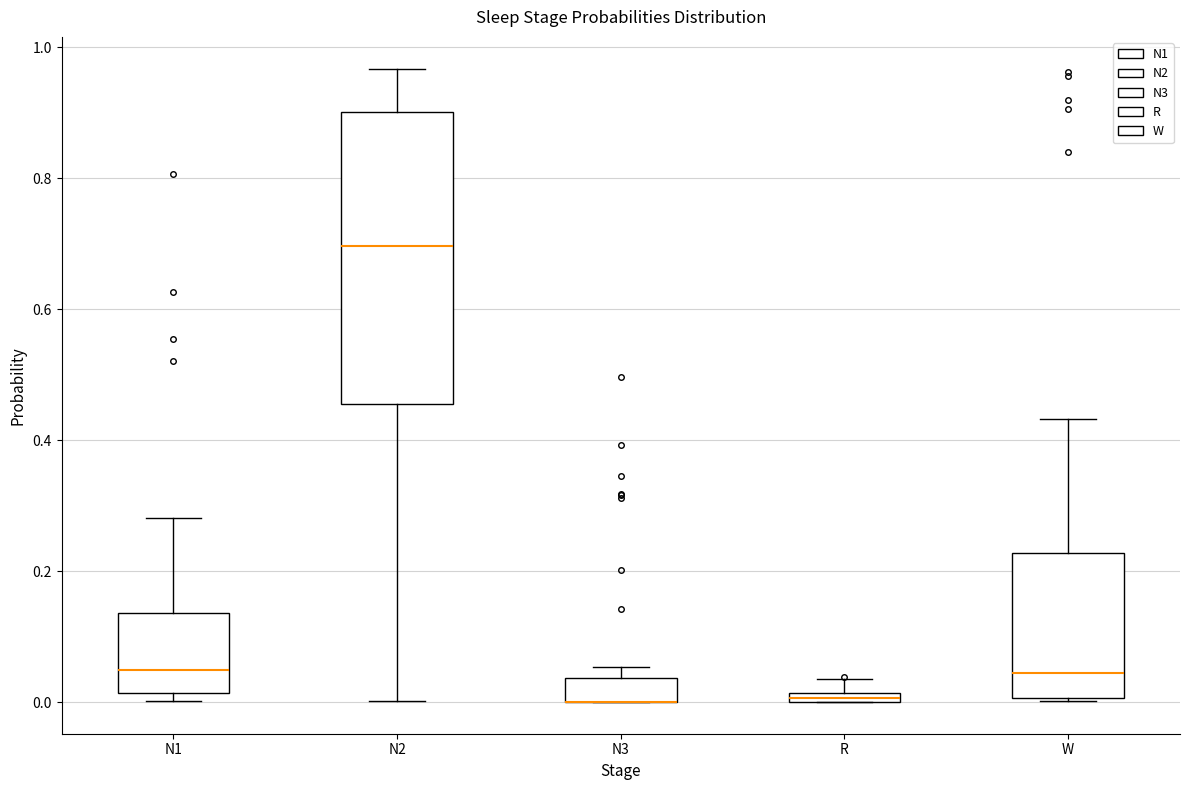

Where does the median line of the box for N1 sit on the y-axis? The values are not printed on the chart, so give them approximately, as read against the axis.

0.04